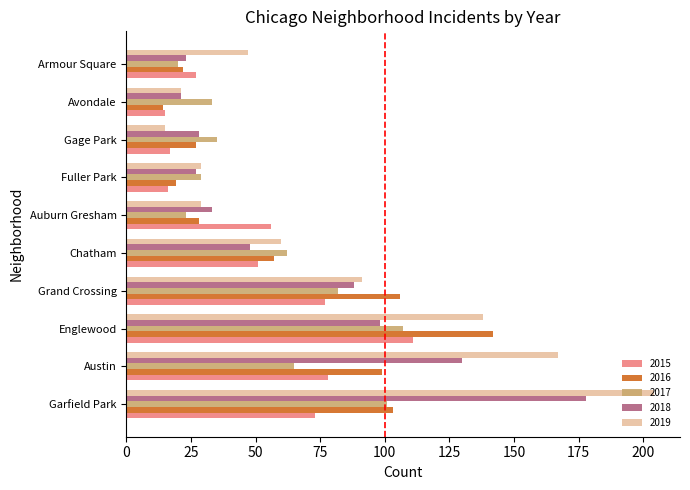

Rank the series by their maximum value, from highest to lowest.

2019, 2018, 2016, 2015, 2017